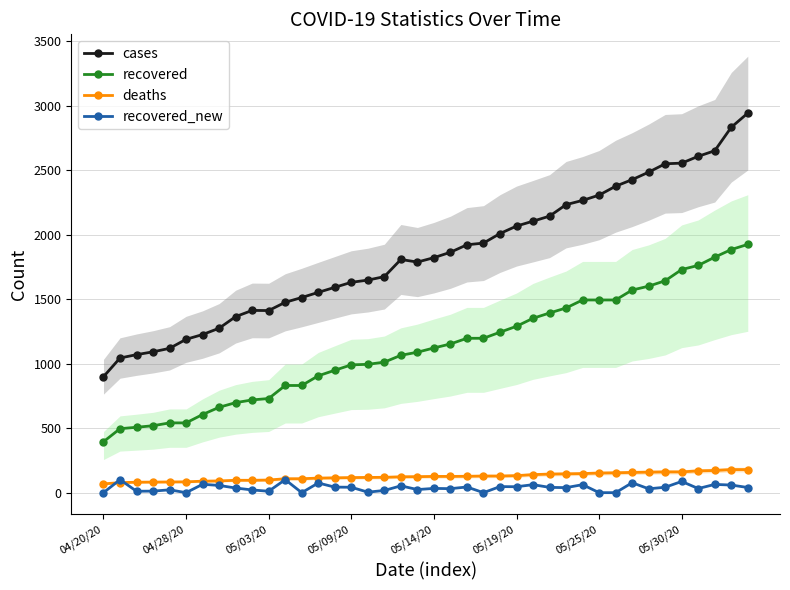

What is the value of the deaths point at the 15th from the left?

115